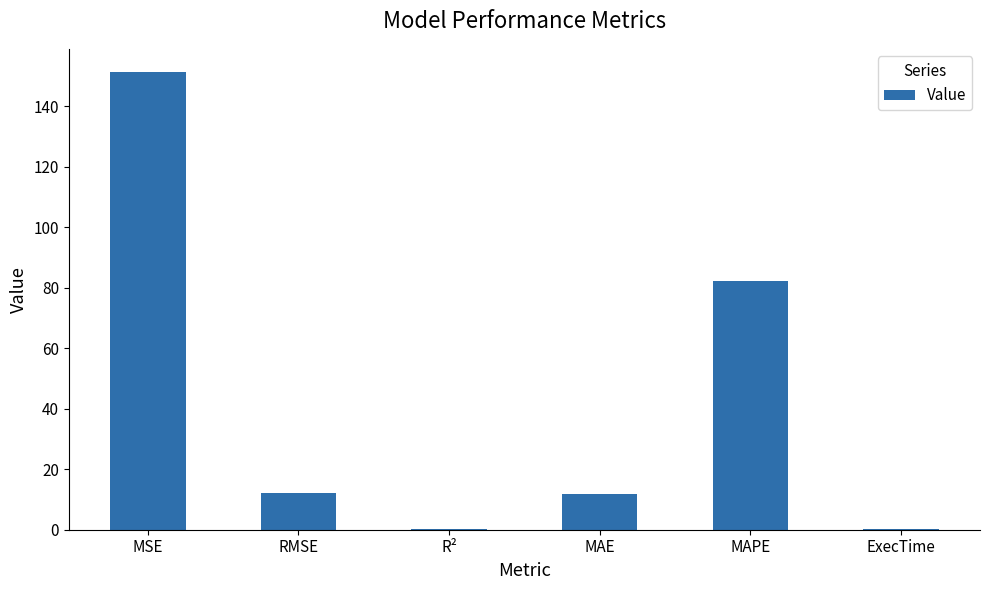

What is the sum of all values?

258.3